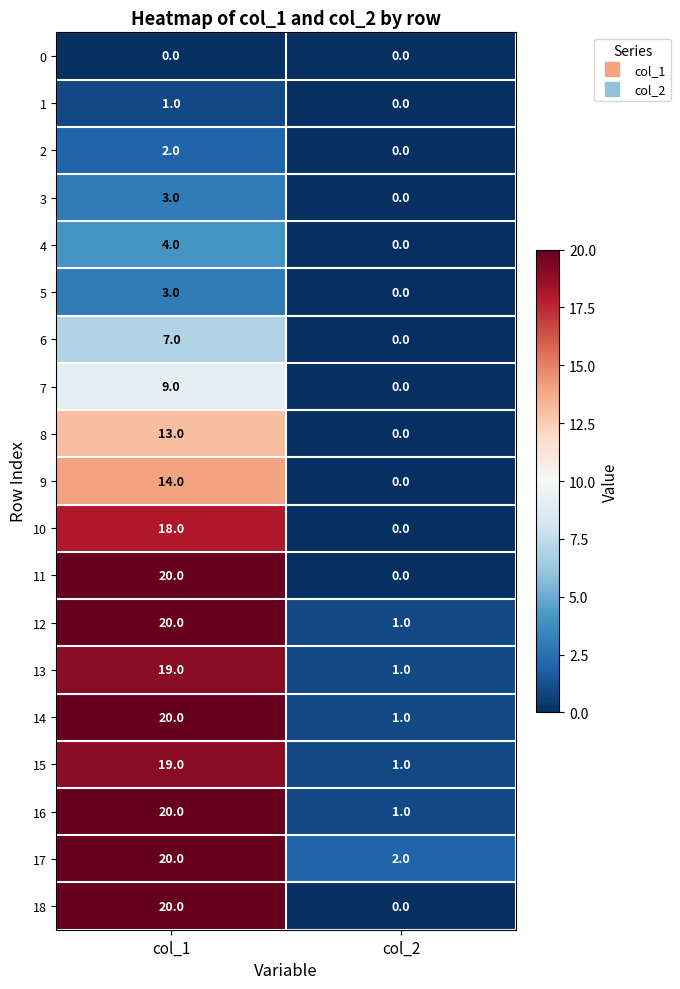

How many distinct data groups are displayed?

19